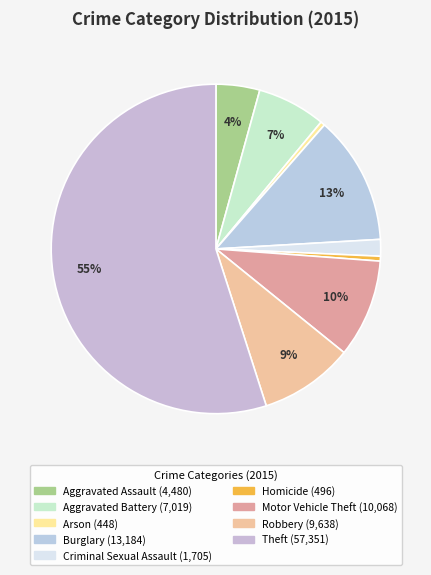

The Robbery slice represents 9% of the pie. True or false?

True